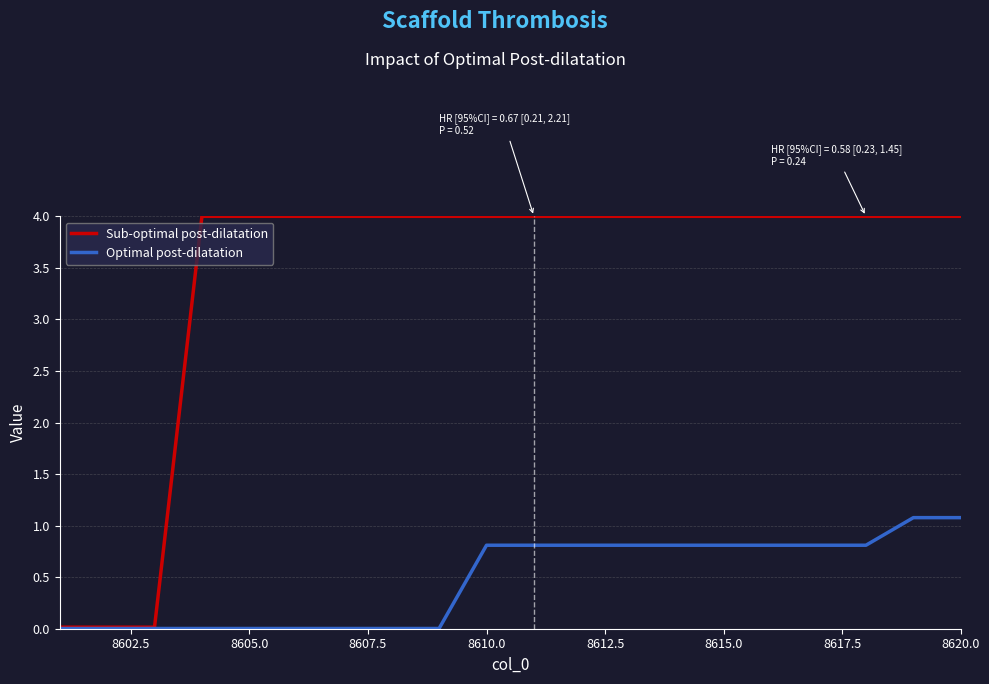

Rank the series by their maximum value, from highest to lowest.

Sub-optimal post-dilatation, Optimal post-dilatation